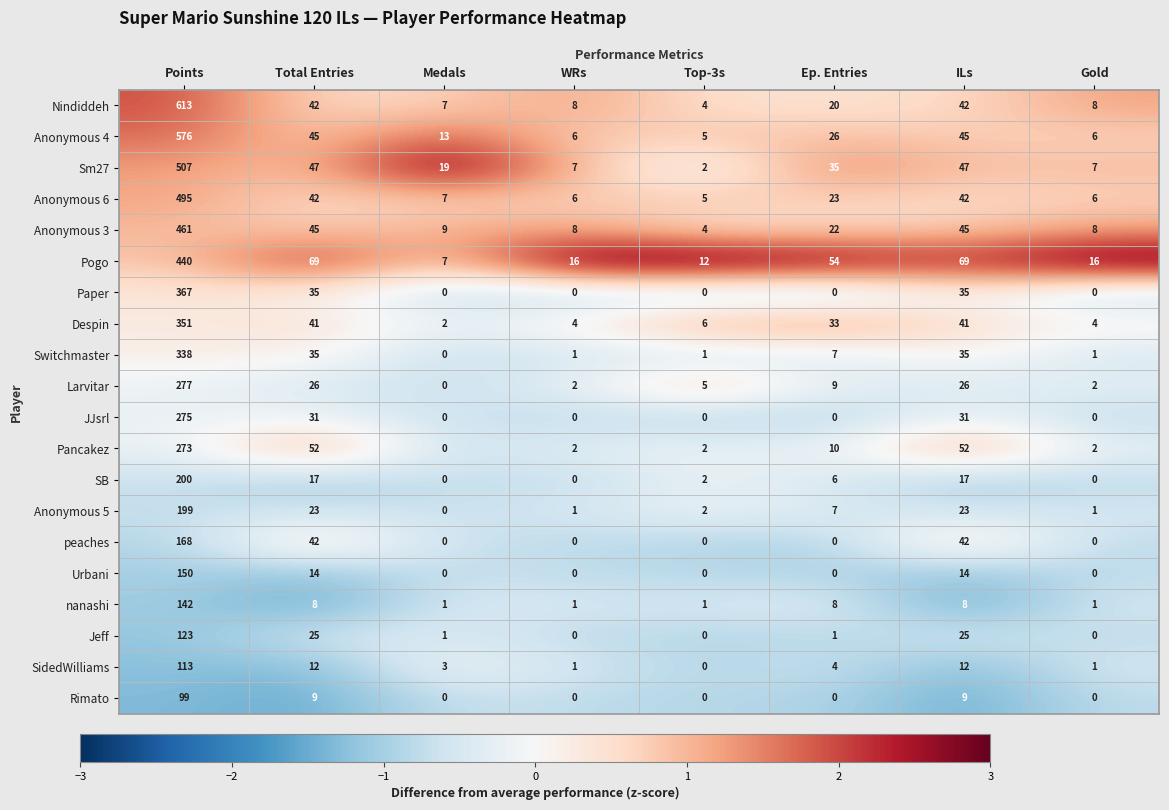

List the series in order of their peak value, lowest first.

Rimato, SidedWilliams, Jeff, nanashi, Urbani, peaches, Anonymous 5, SB, Pancakez, JJsrl, Larvitar, Switchmaster, Despin, Paper, Pogo, Anonymous 3, Anonymous 6, Sm27, Anonymous 4, Nindiddeh